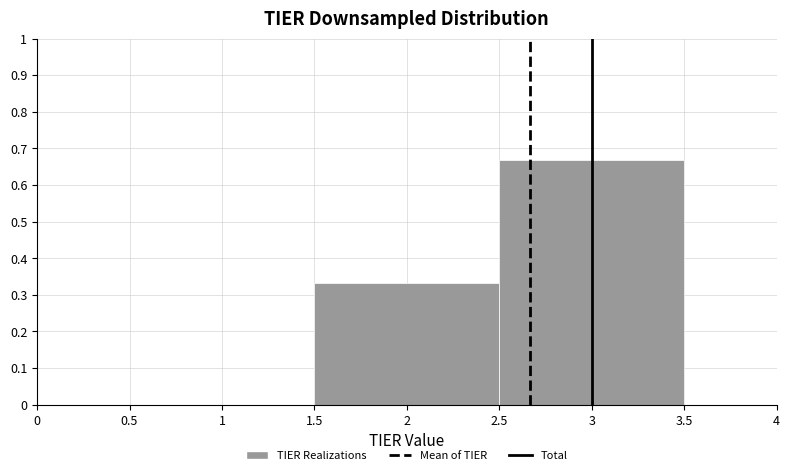

Reading left to right, transcribe this chart: for each bar, give the range it covers on the x-axis and its height. The values are not printed on the chart, so give them approximately, as read against the axis.

0.5 to 1.5: 0
1.5 to 2.5: 0.33
2.5 to 3.5: 0.67